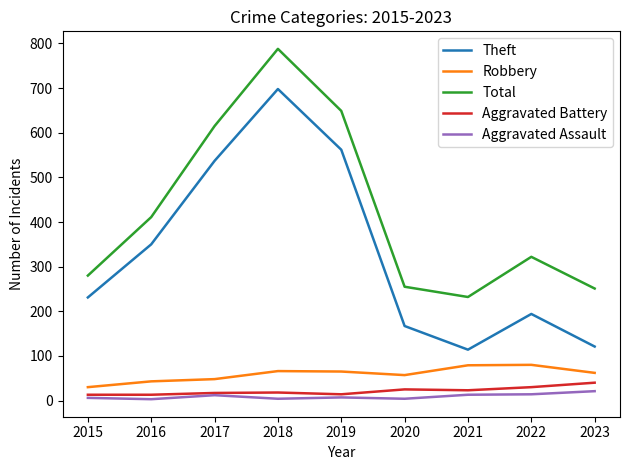

Which series has the largest total across all categories?

Total